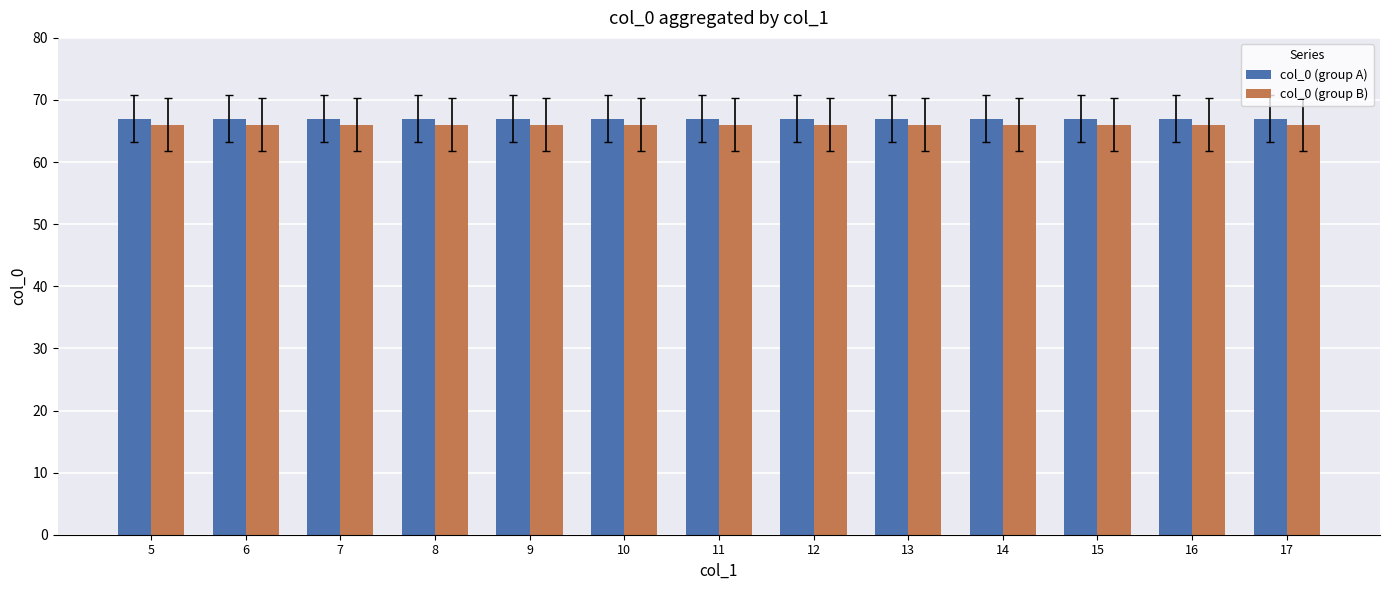

List the series in order of their overall mean, highest first.

col_0 (group A), col_0 (group B)